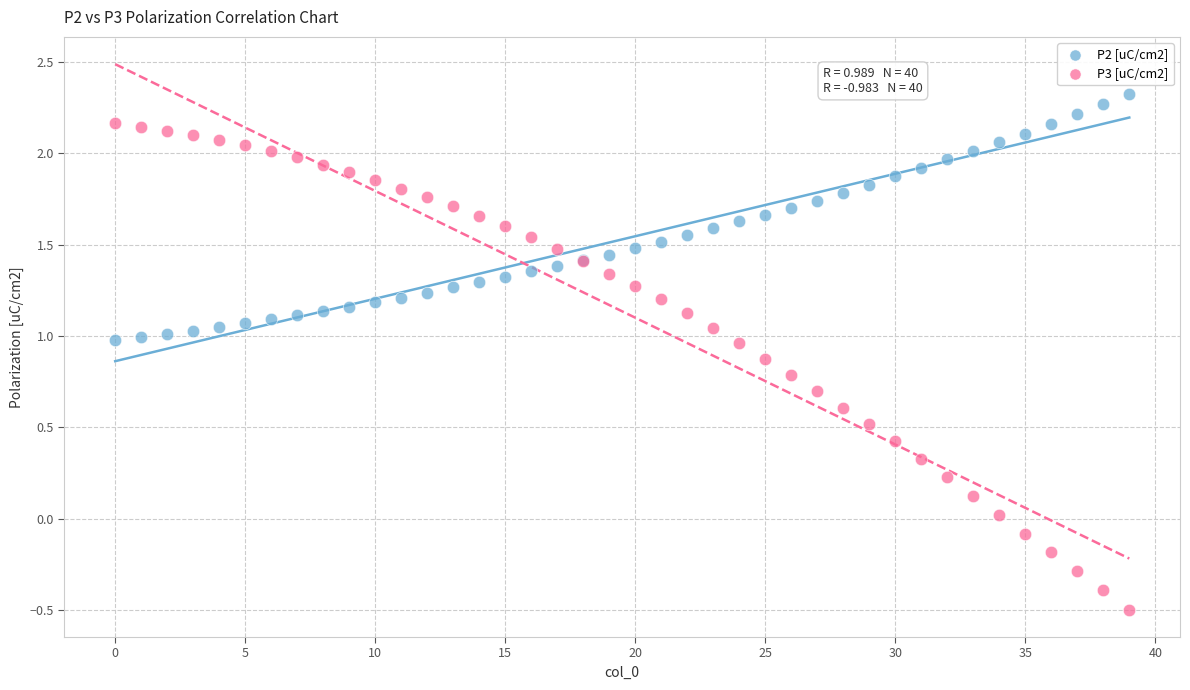

Which series has the largest Y range (max minus min)?

P3 [uC/cm2]